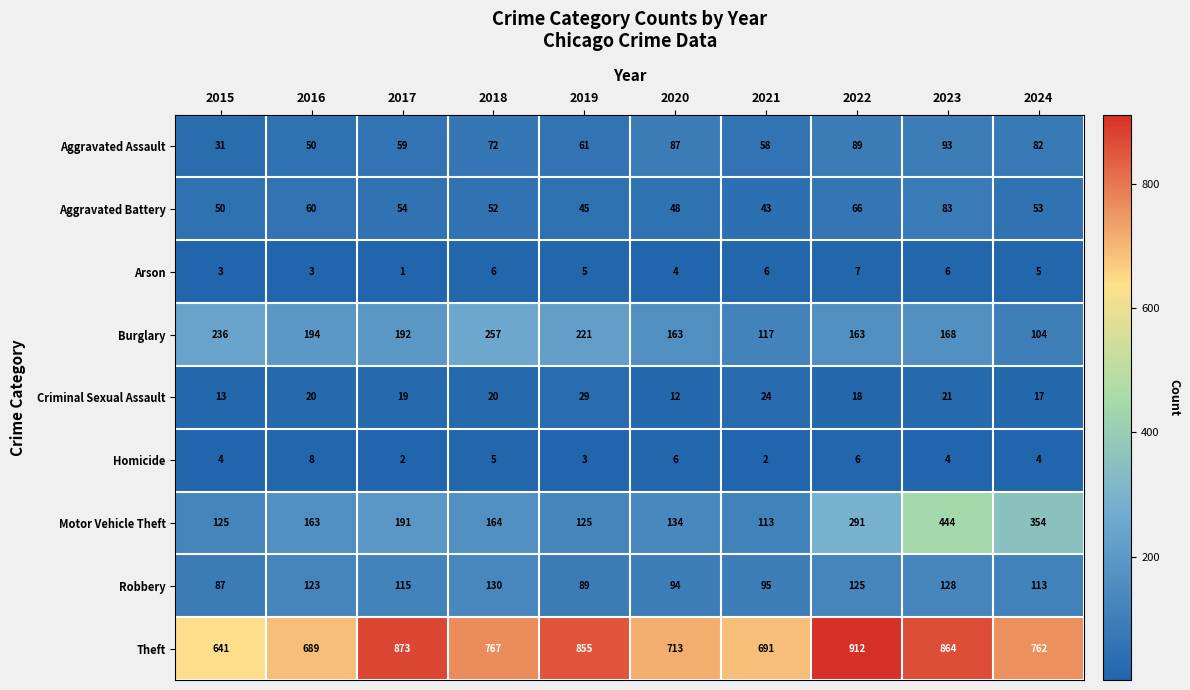

The Burglary series shows 104 at 2024. True or false?

True